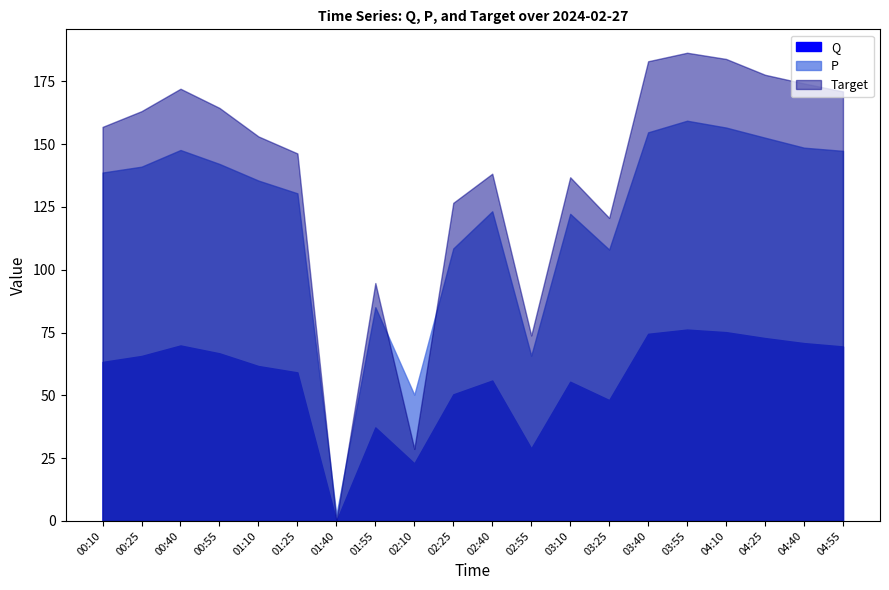

Rank the series by their average value, from highest to lowest.

Target, P, Q